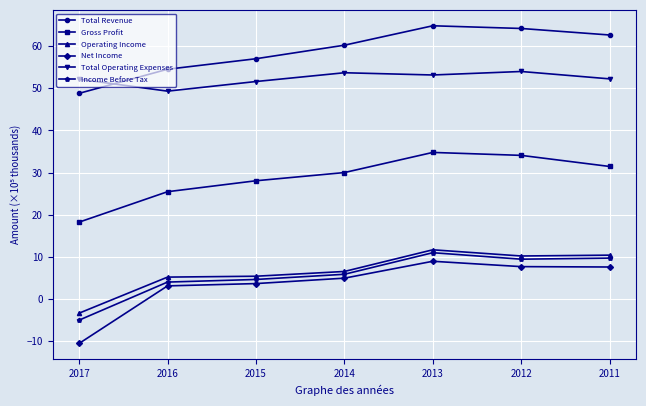

At which label does Gross Profit reach its peak?

2013